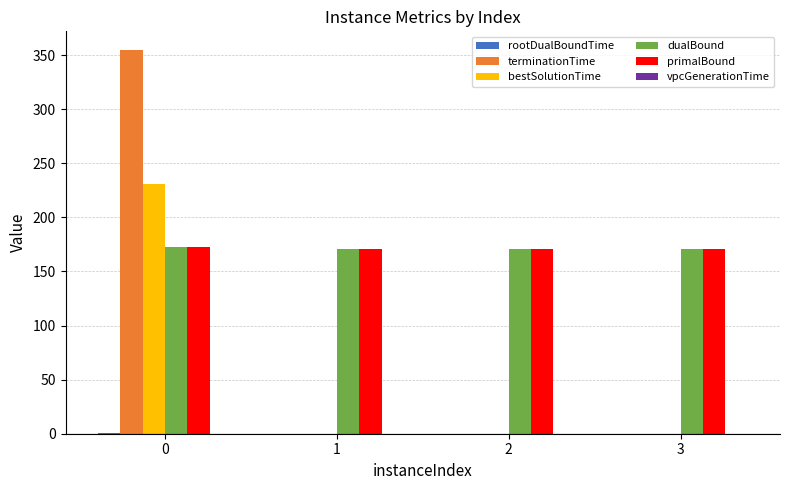

What is the greatest value displayed?

354.2